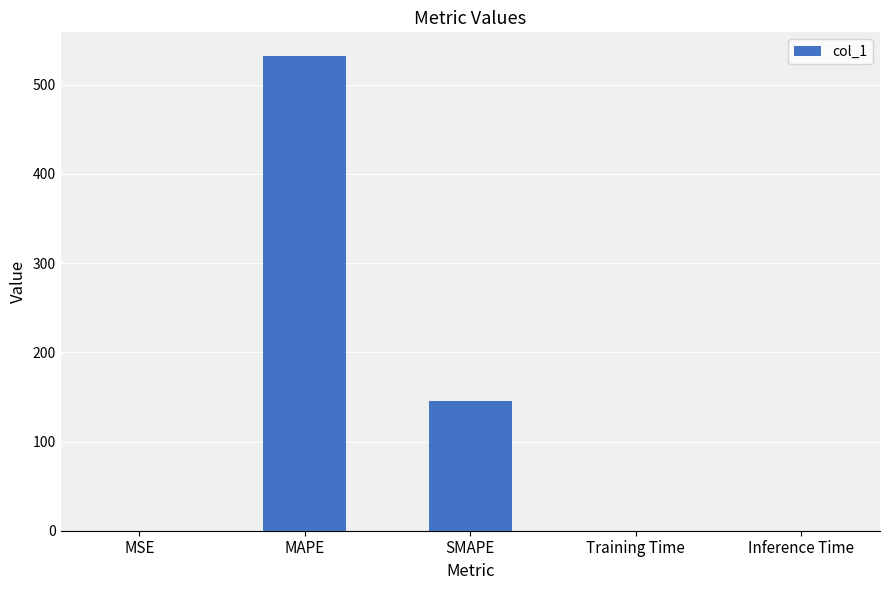

True or false: the data shows 0.0 at Inference Time.

True